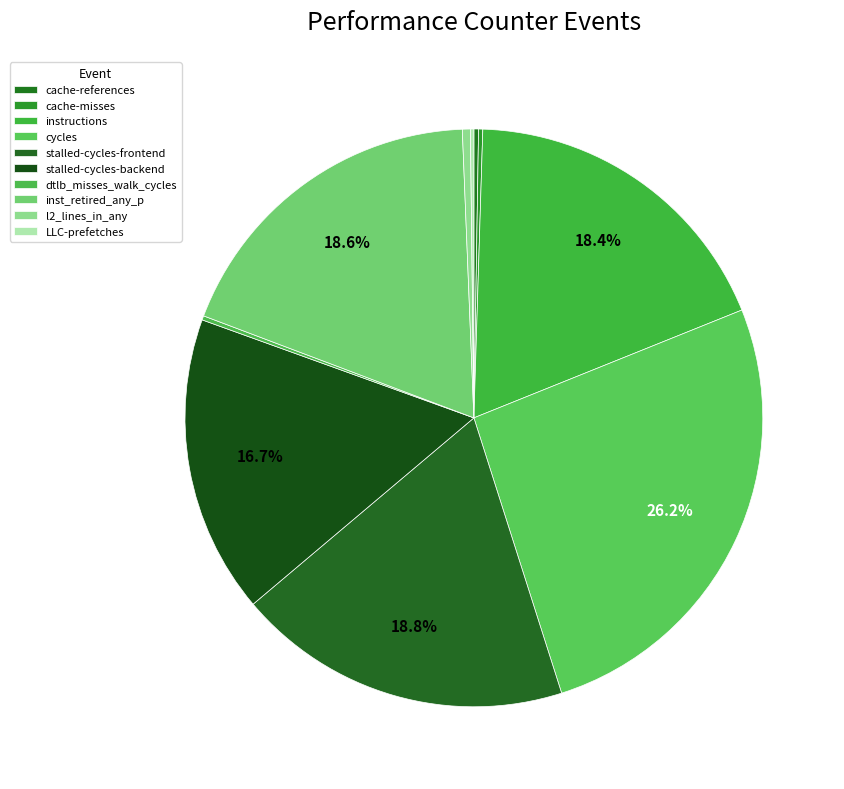

Approximately how many times larger is the value at cache-references compared to dtlb_misses_walk_cycles?

1.1